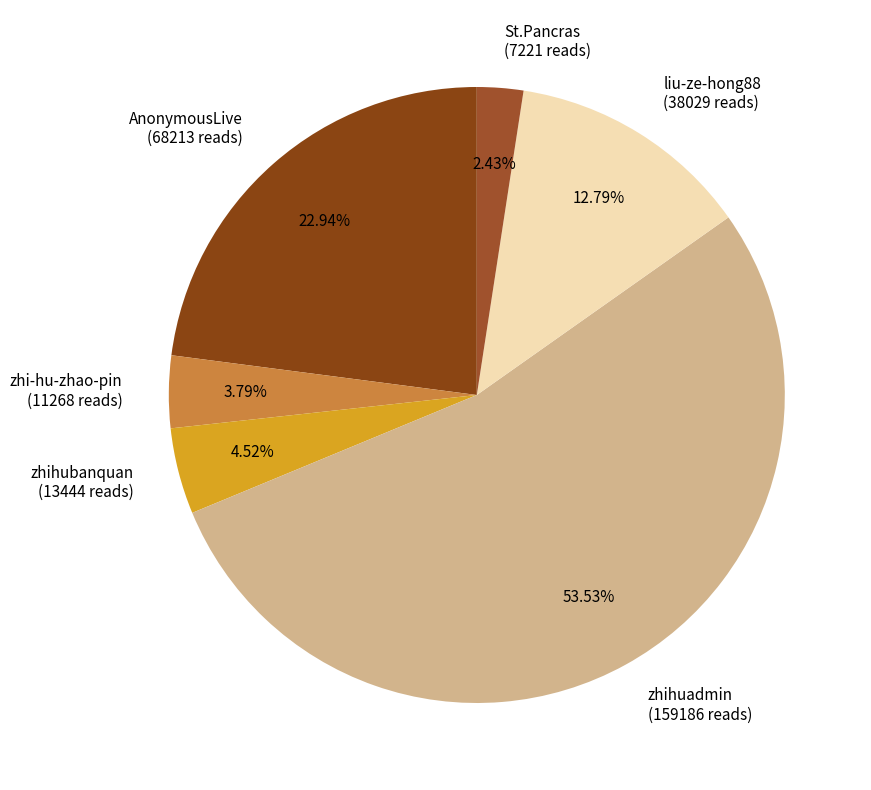

Which has a higher value, zhihuadmin or zhihubanquan?

zhihuadmin